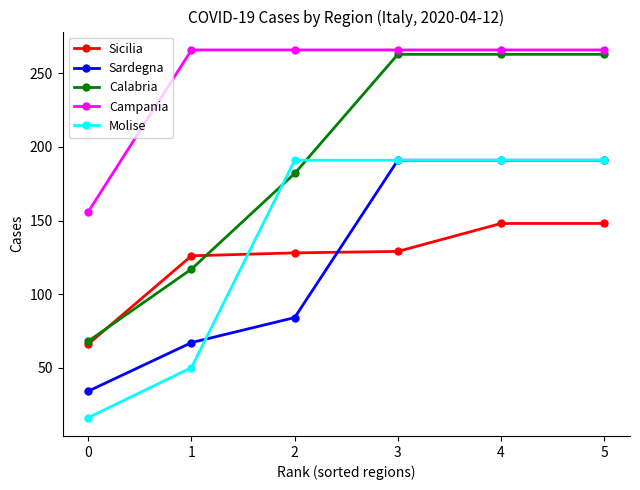

Is the value of Sicilia at 5 greater than the value of Molise at 2?

No